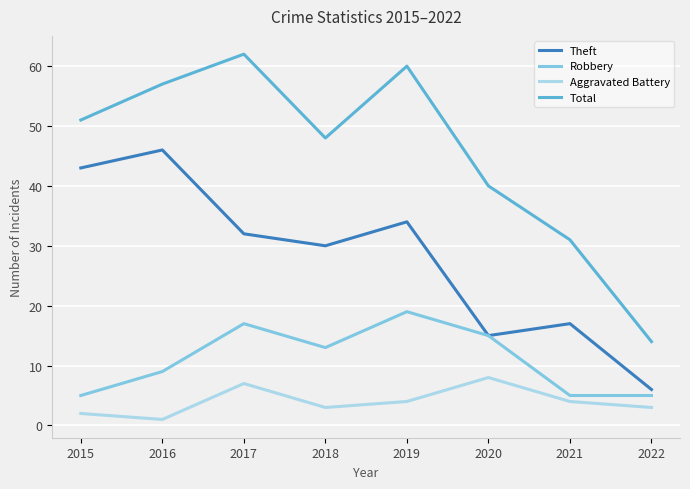

Where is the first local maximum for Aggravated Battery?

2017